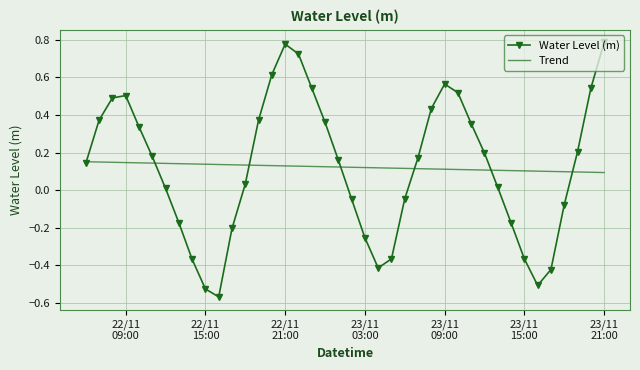

Which series has the widest spread of values?

Water Level (m)